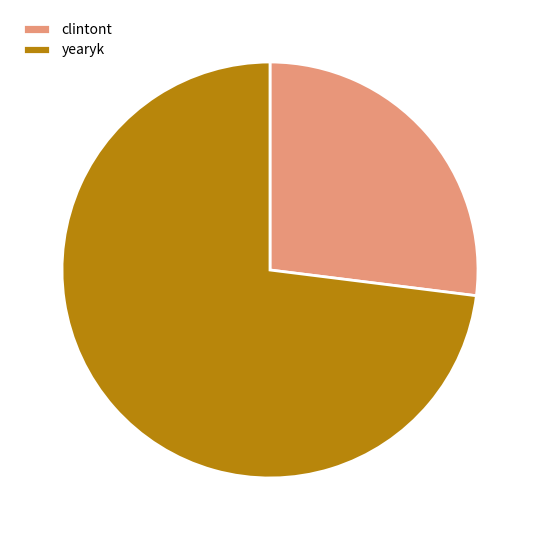

What is the majority slice?

yearyk